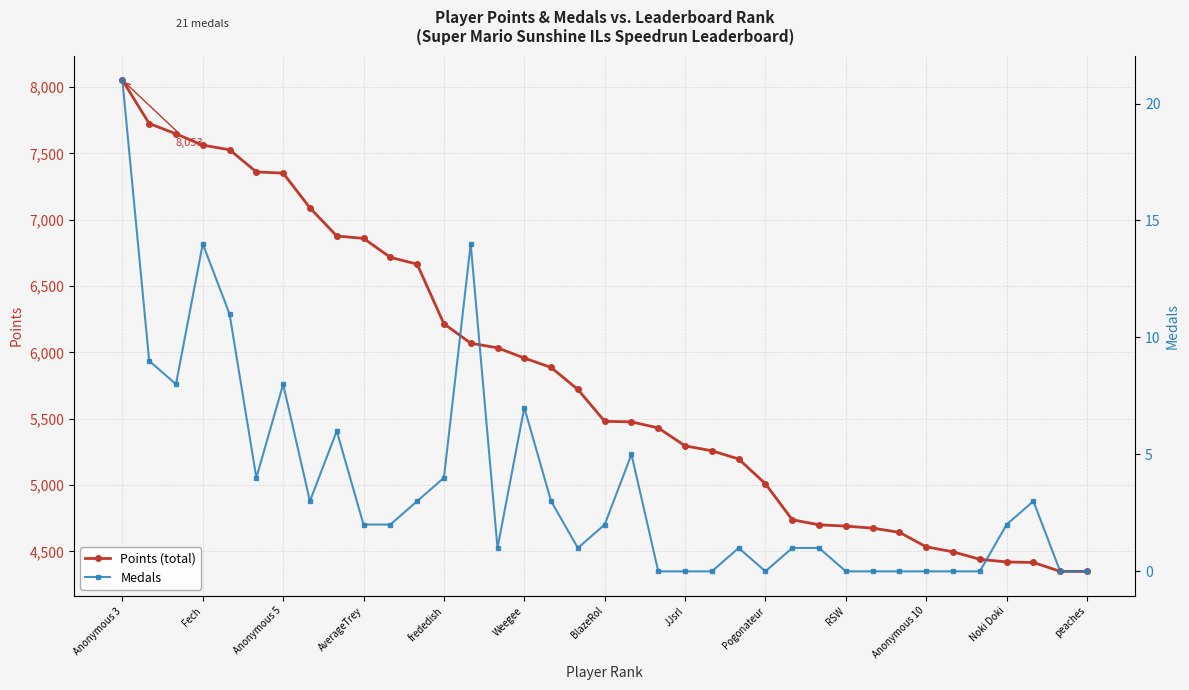

What is the maximum value for Points (total)?

8053